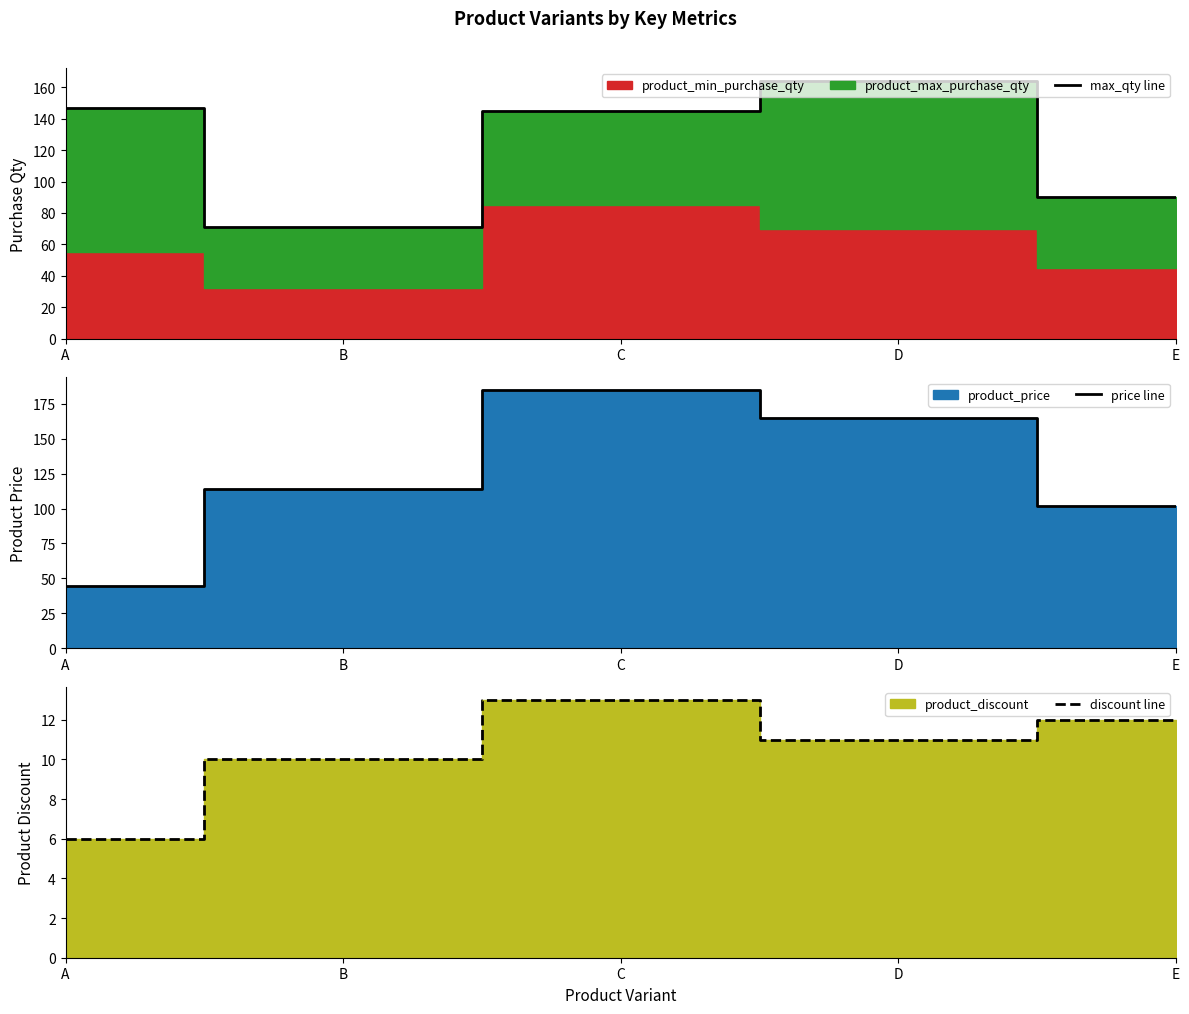

What is the sum of the max_qty line values at E and B?

161